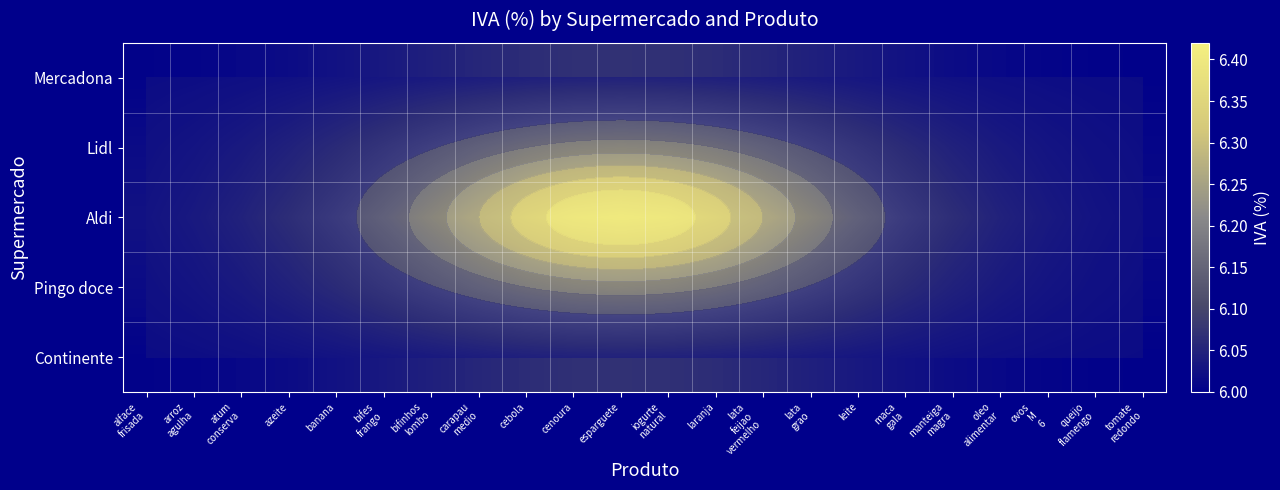

What is the difference between the highest and lowest values at azeite?

0.1